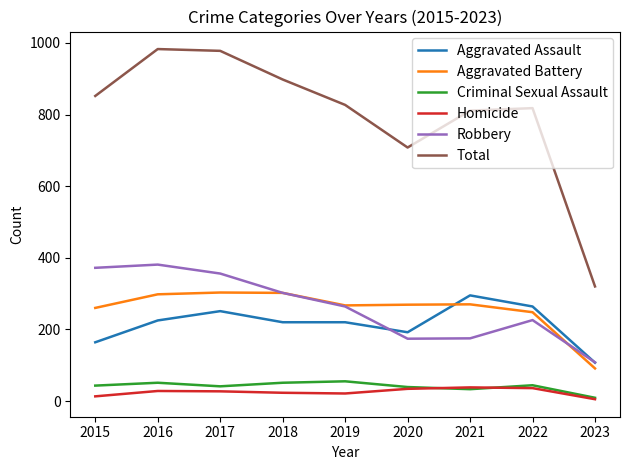

What is the total value across all series at 2016?

1966